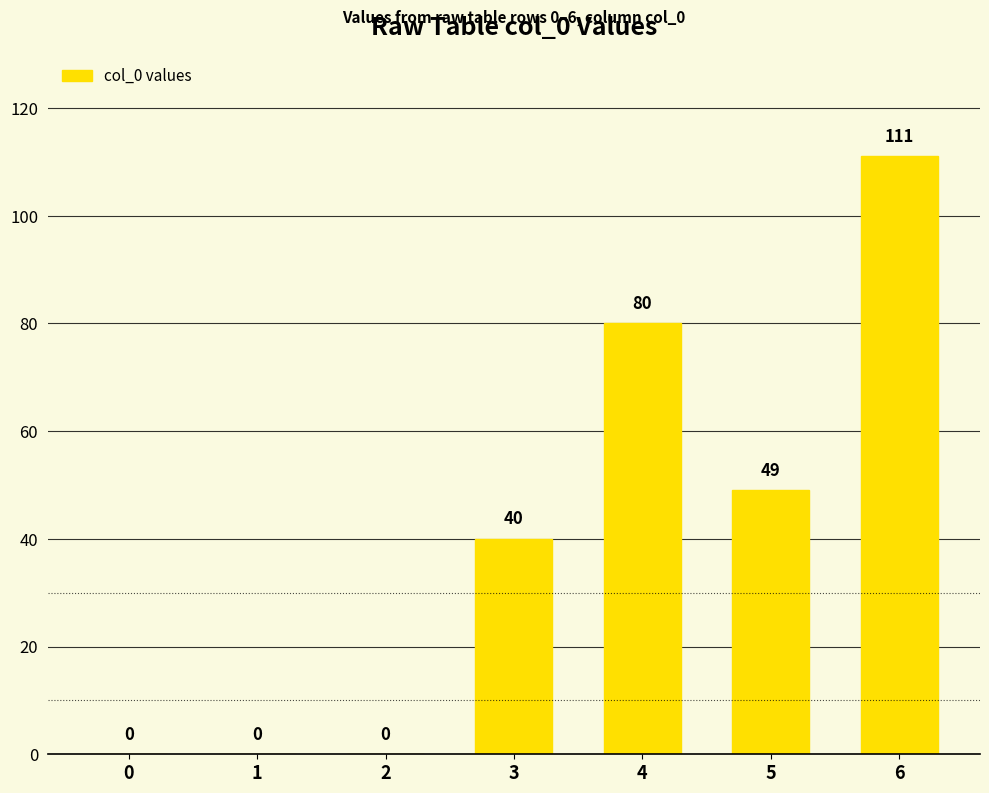

What is the sum of the values at 6 and 4?

191